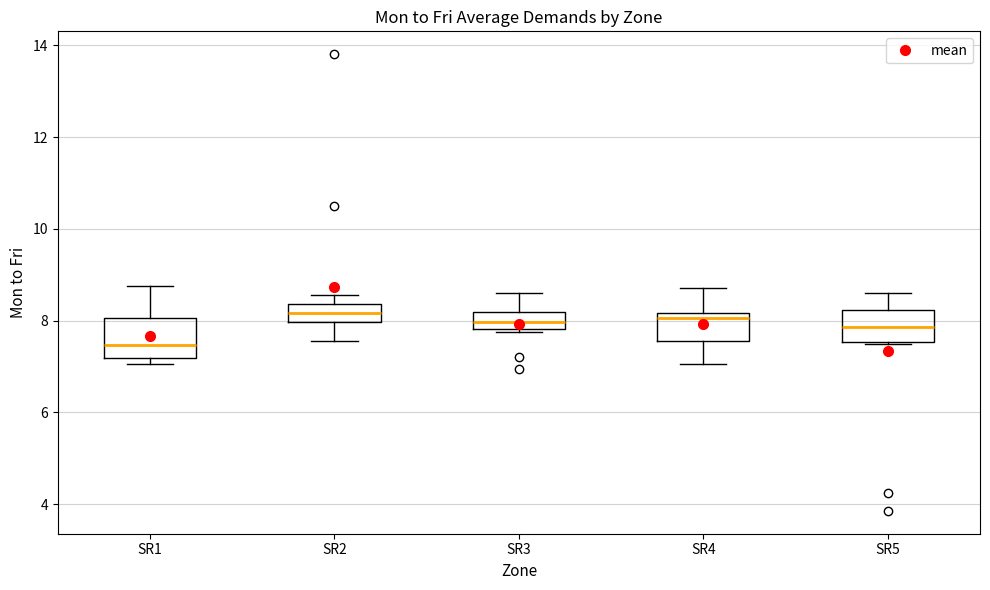

Reading left to right, read every box against the y-axis: the position of its median line, the range the box covers, and the ends of its whiskers. The values are not printed on the chart, so give them approximately, as read against the axis.

SR1: median 7.4, box 7.2 to 8.0, whiskers 7.0 to 8.8
SR2: median 8.2, box 8.0 to 8.4, whiskers 7.6 to 8.6
SR3: median 8.0, box 7.8 to 8.2, whiskers 7.8 (just below the box's lower edge) to 8.6
SR4: median 8.0, box 7.6 to 8.2, whiskers 7.0 to 8.8
SR5: median 7.8, box 7.6 to 8.2, whiskers 7.6 to 8.6